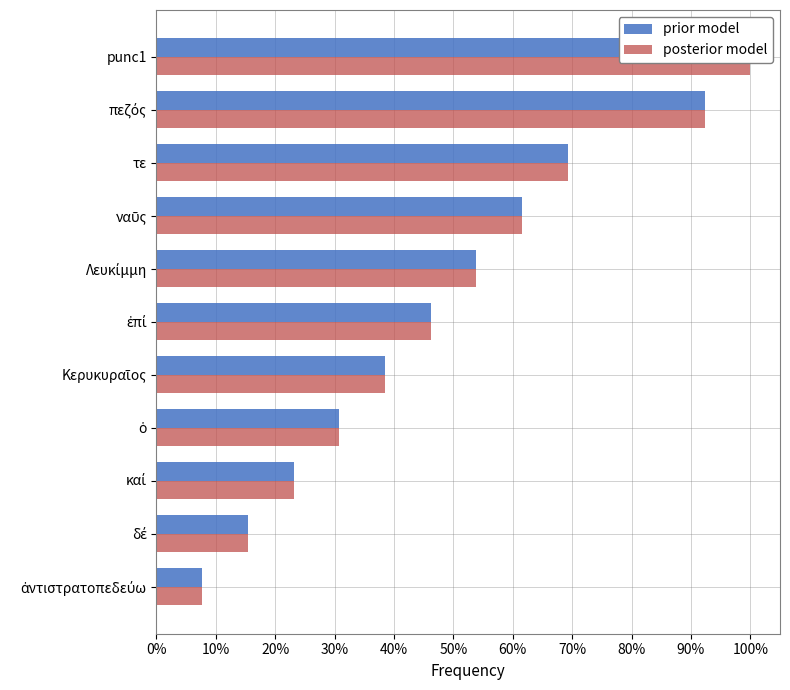

Rank the series at punc1 from lowest to highest value.

prior model, posterior model